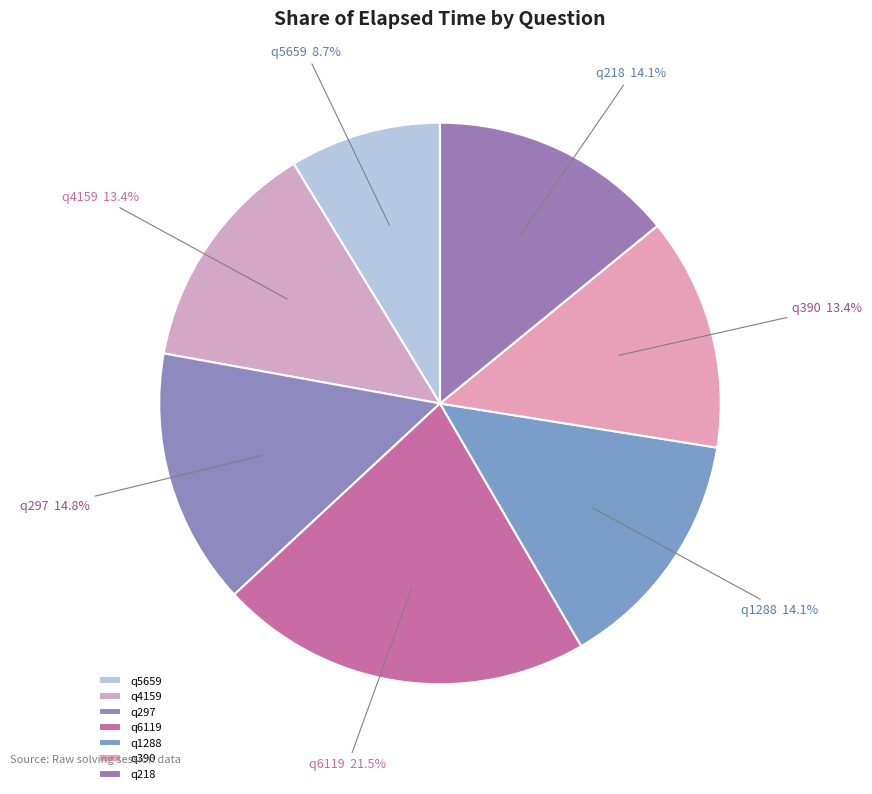

How many slices are in this pie chart?

7